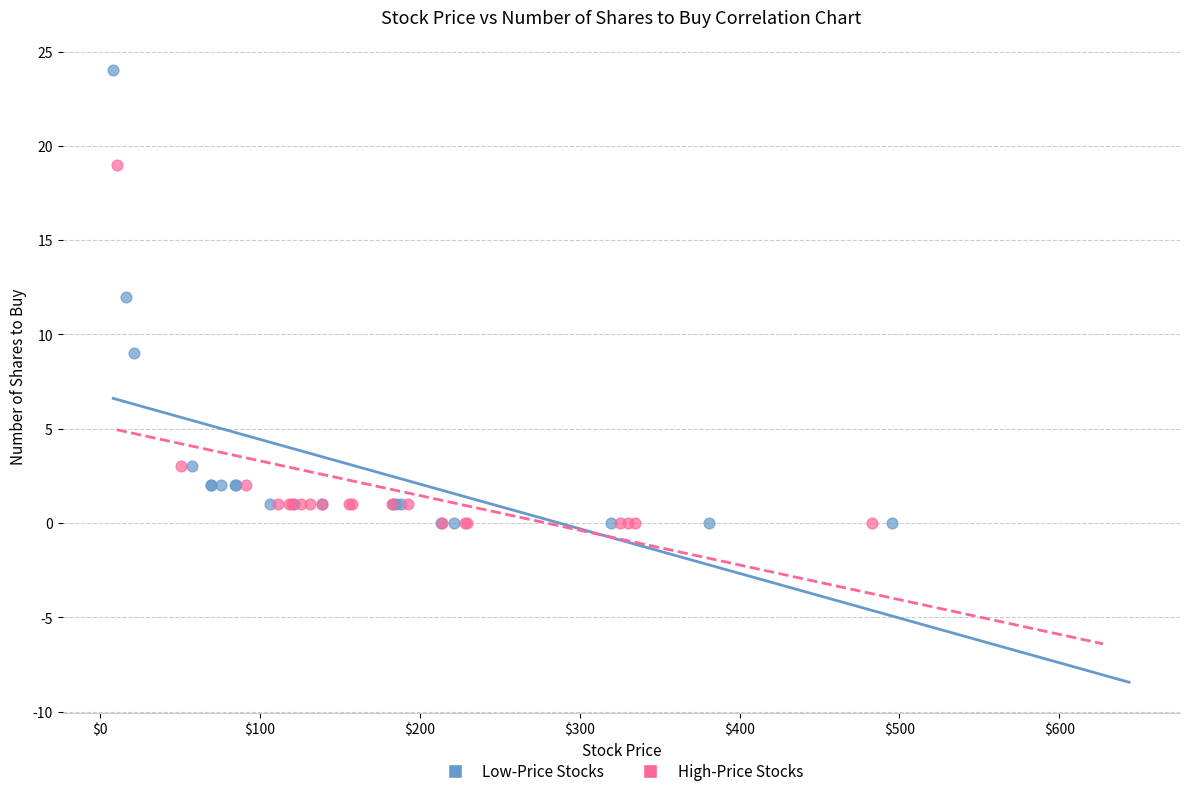

Which series contains the highest Y value?

Low-Price Stocks